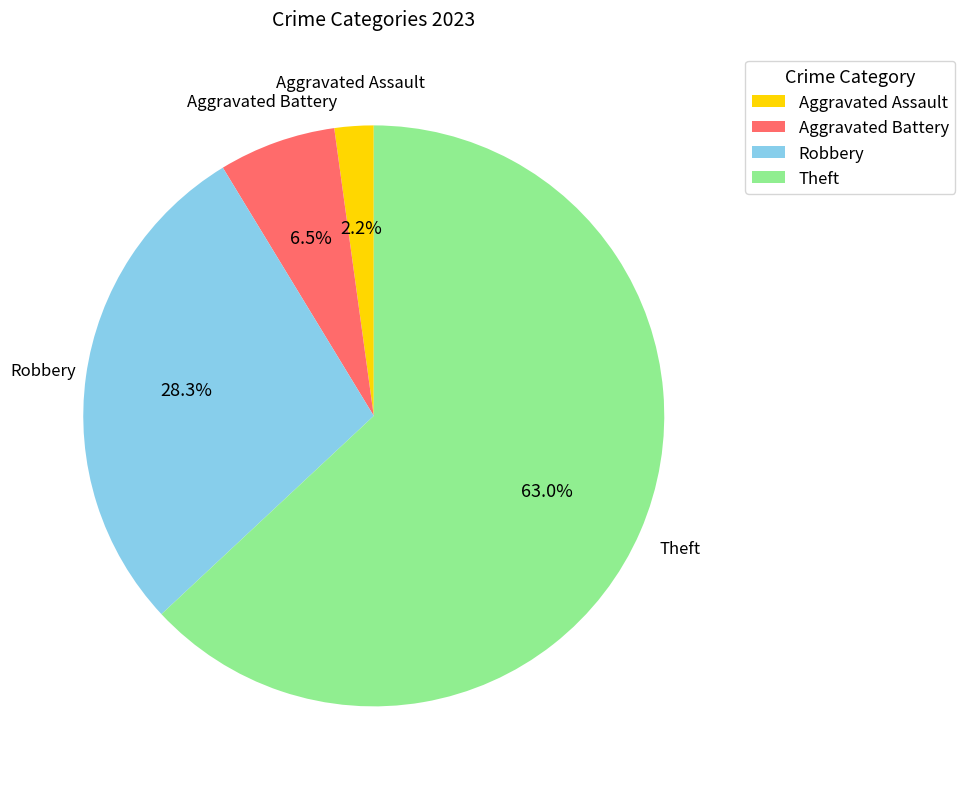

Does Theft account for over 50% of the chart?

Yes